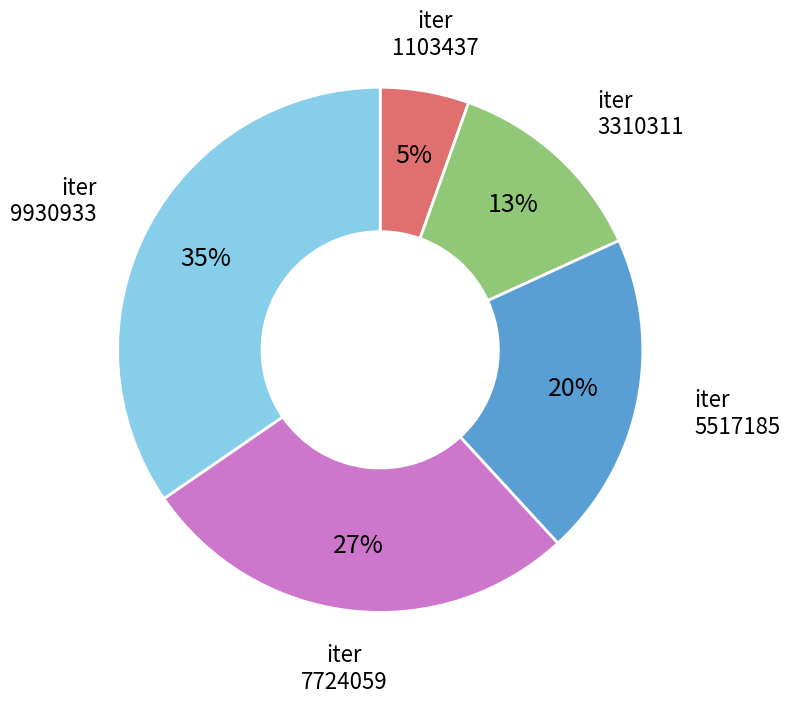

Is there a majority slice in this chart?

No